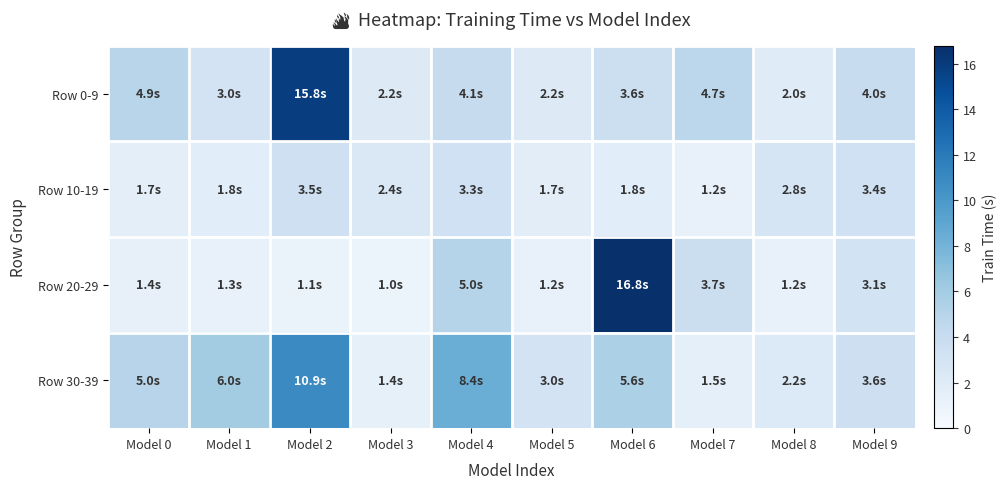

Reading left to right, extract all data points from this chart.

Row 0-9: Model 0=4.9	Model 1=3.0	Model 2=15.8	Model 3=2.2	Model 4=4.1	Model 5=2.2	Model 6=3.6	Model 7=4.7	Model 8=2.0	Model 9=4.0
Row 10-19: Model 0=1.7	Model 1=1.8	Model 2=3.5	Model 3=2.4	Model 4=3.3	Model 5=1.7	Model 6=1.8	Model 7=1.2	Model 8=2.8	Model 9=3.4
Row 20-29: Model 0=1.4	Model 1=1.3	Model 2=1.1	Model 3=1.0	Model 4=5.0	Model 5=1.2	Model 6=16.8	Model 7=3.7	Model 8=1.2	Model 9=3.1
Row 30-39: Model 0=5.0	Model 1=6.0	Model 2=10.9	Model 3=1.4	Model 4=8.4	Model 5=3.0	Model 6=5.6	Model 7=1.5	Model 8=2.2	Model 9=3.6